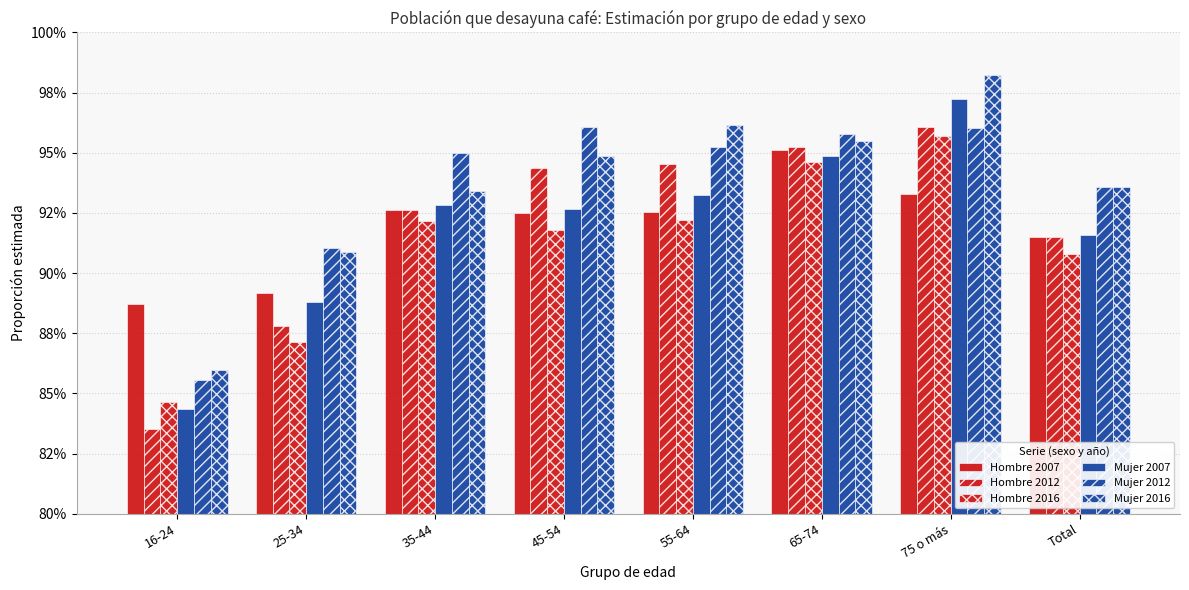

Between 25-34 and 16-24, which is larger?

25-34